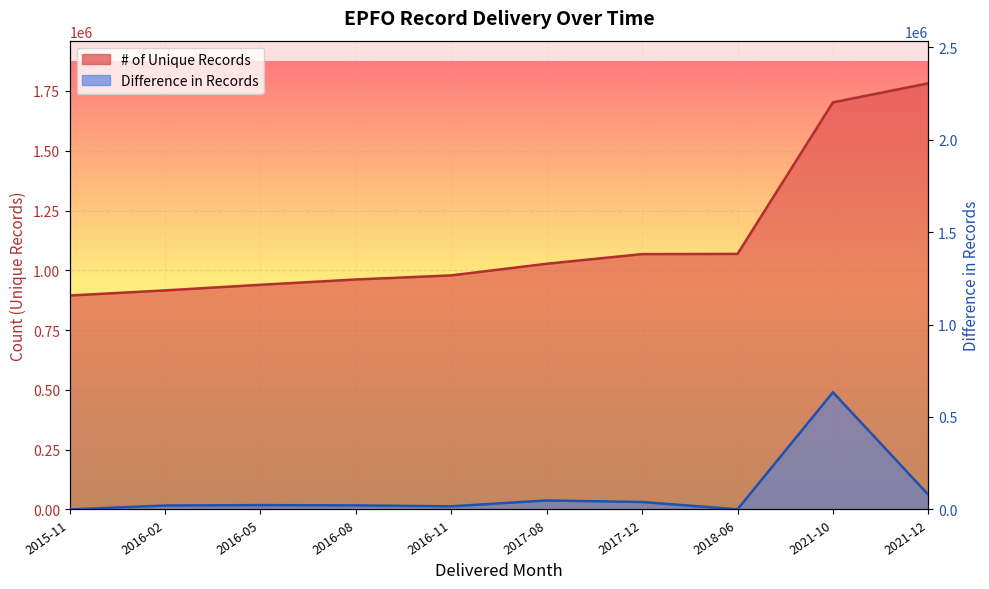

List the labels in order of # of Unique Records value, largest first.

2021-12, 2021-10, 2018-06, 2017-12, 2017-08, 2016-11, 2016-08, 2016-05, 2016-02, 2015-11